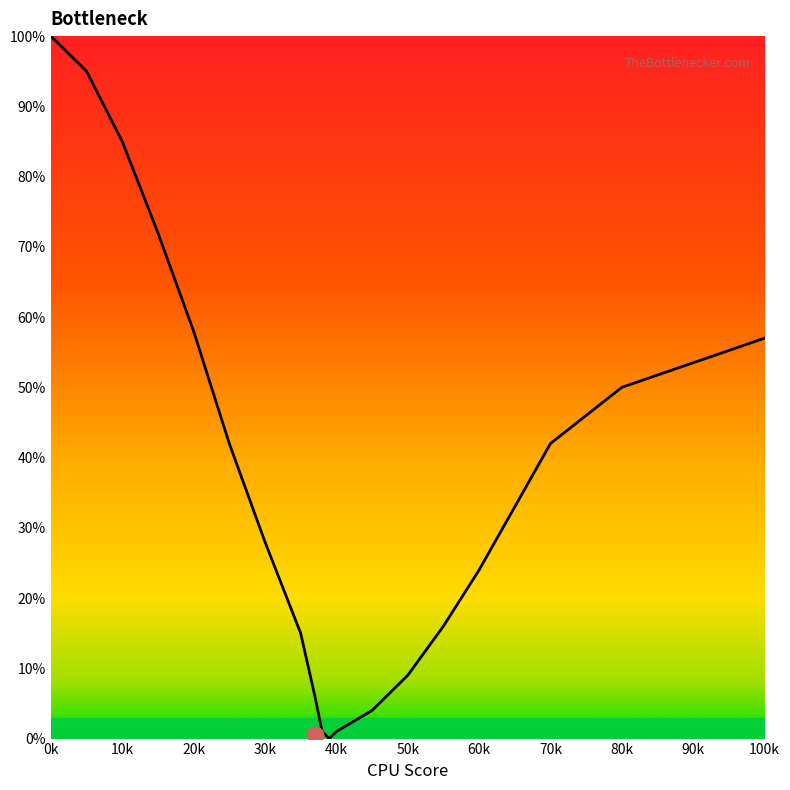

What is the greatest value displayed?

100